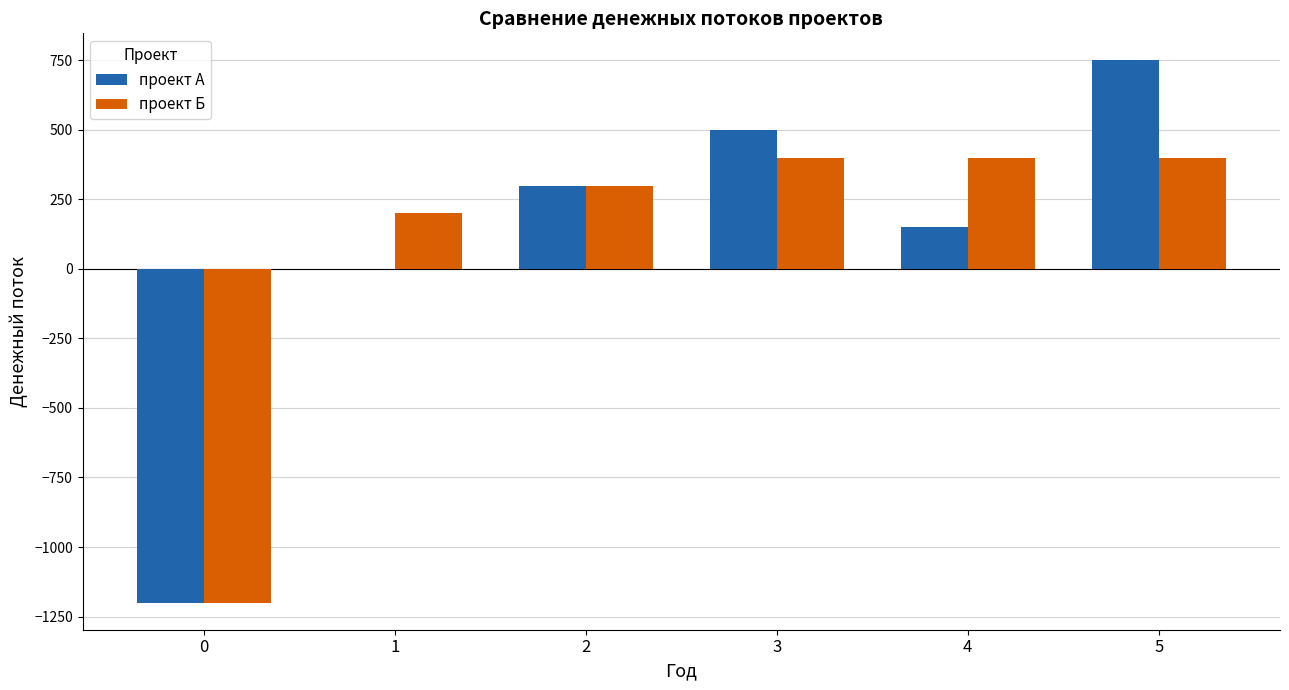

What is the average value of the проект Б series?

83